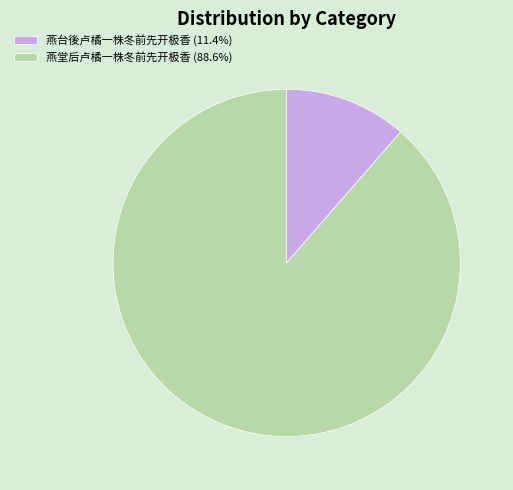

Which slice is the largest?

燕堂后卢橘一株冬前先开极香